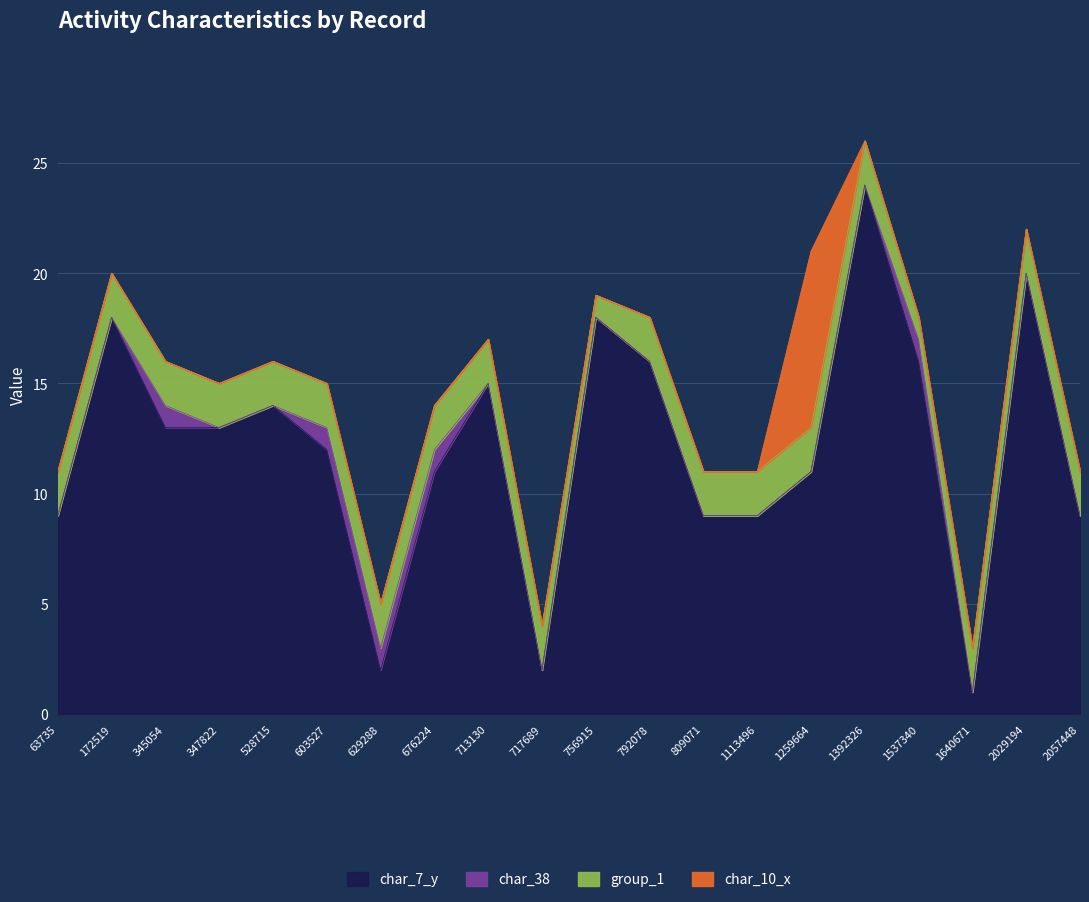

Is it true that char_10_x equals -5 at 172519?

False